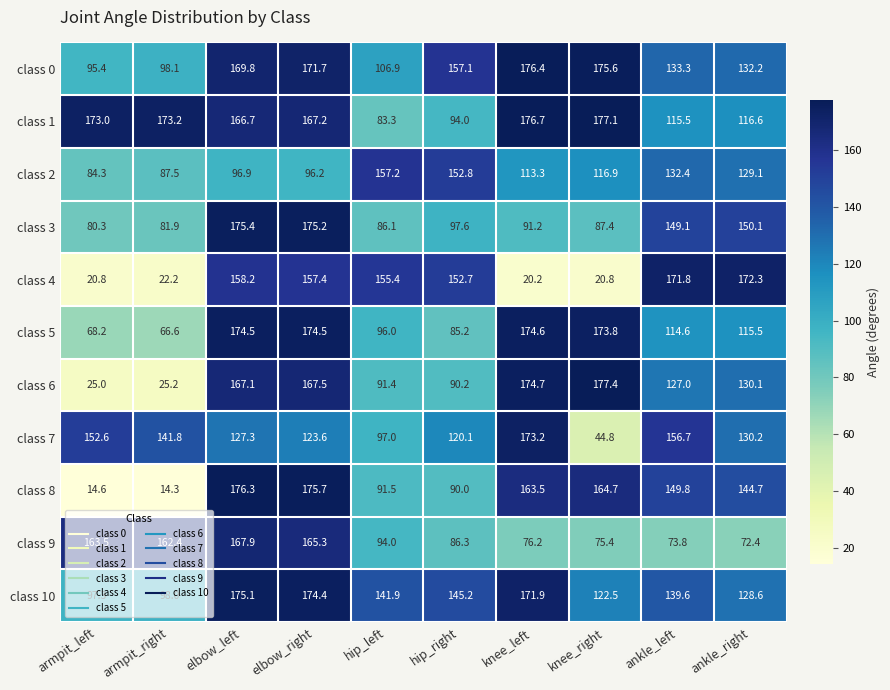

What is the highest value of the class 4 series?

172.3